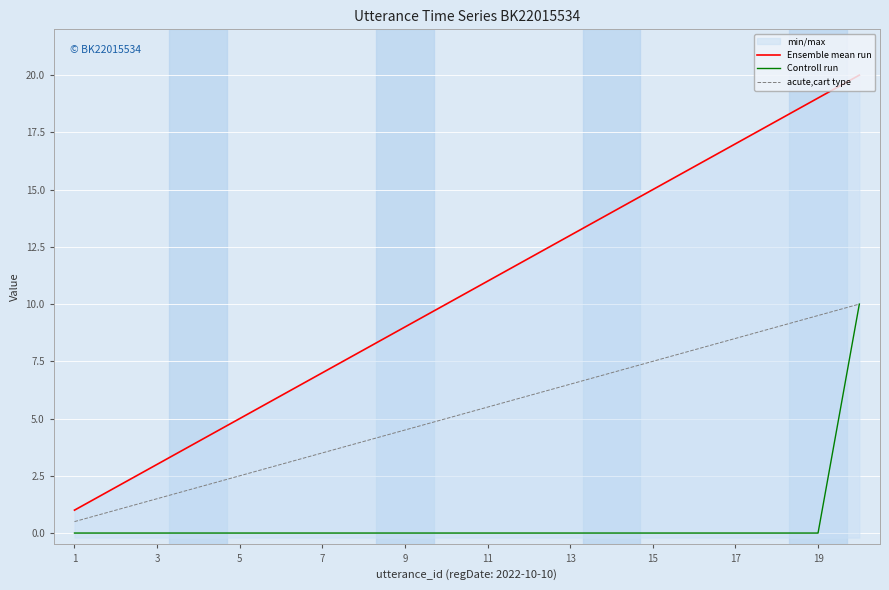

What is the difference between the second highest and second lowest values in the acute,cart type series?

8.5